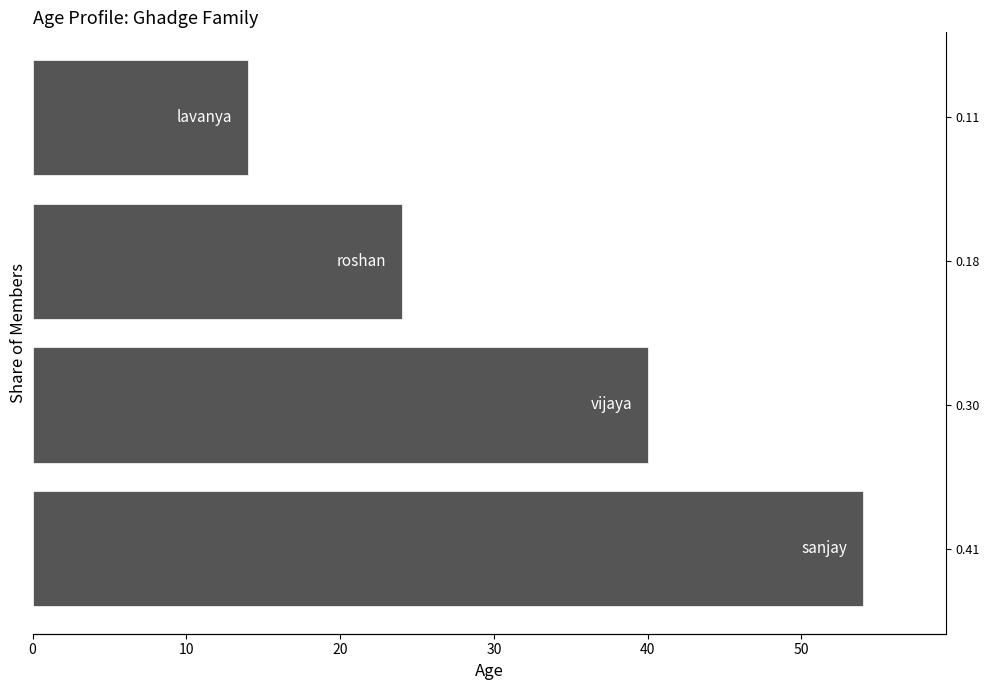

What is the ratio of the value at 0.18 to the value at 0.41?

0.4